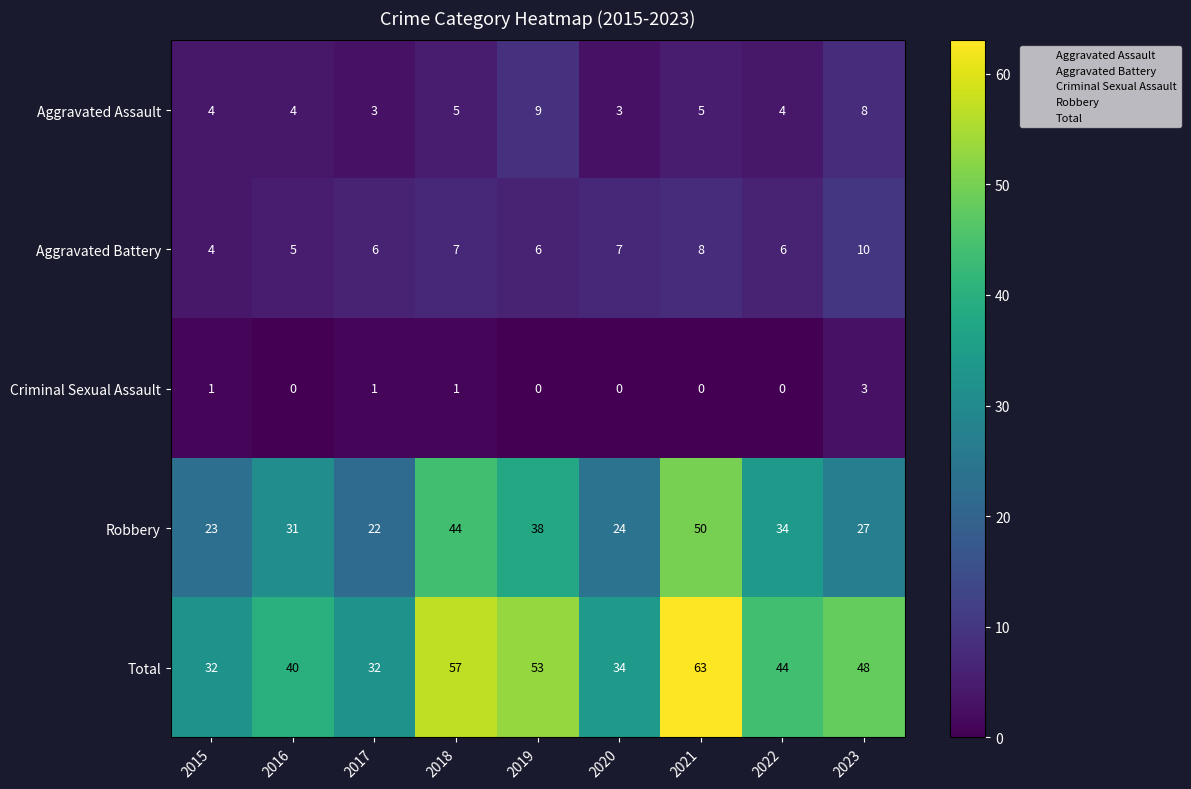

Which series has the largest total across all categories?

Total